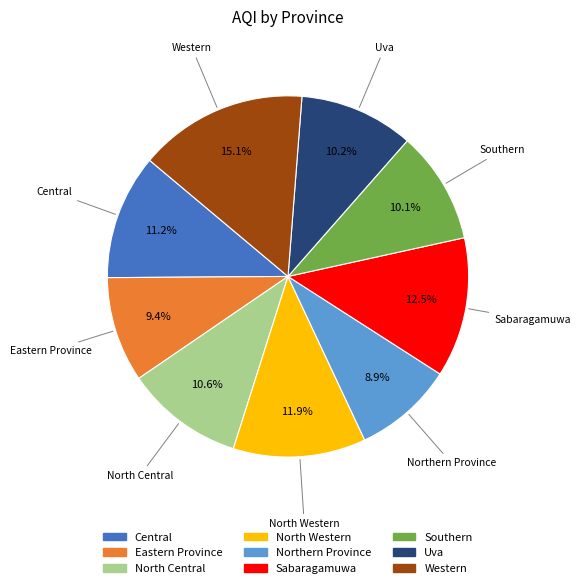

To the nearest percent, what is the average slice percentage?

11%